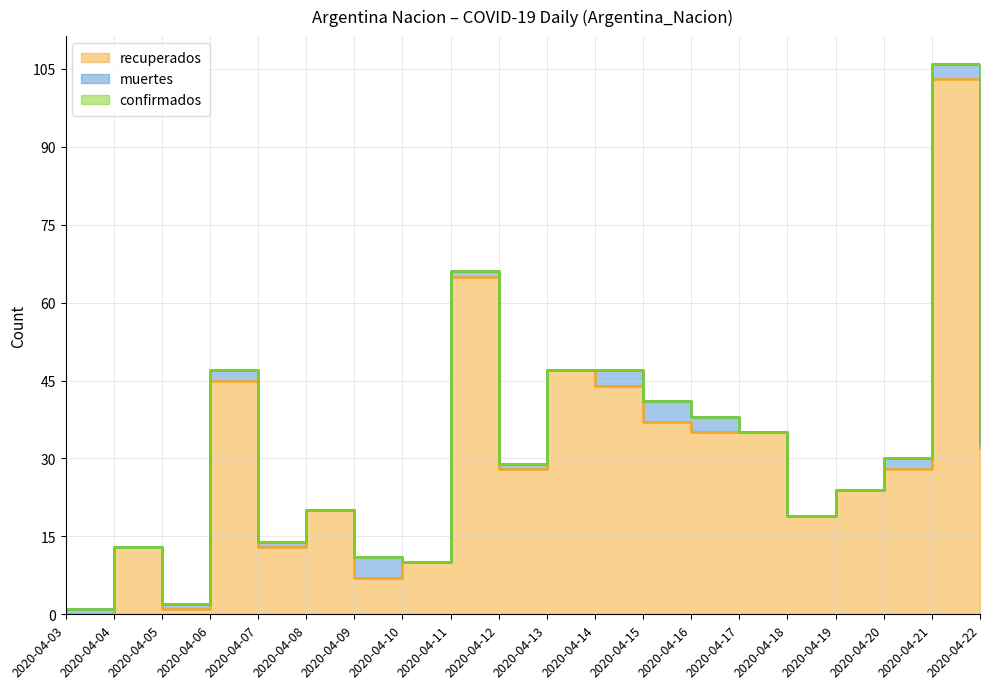

What is the difference between the muertes values at 2020-04-08 and 2020-04-22?

1